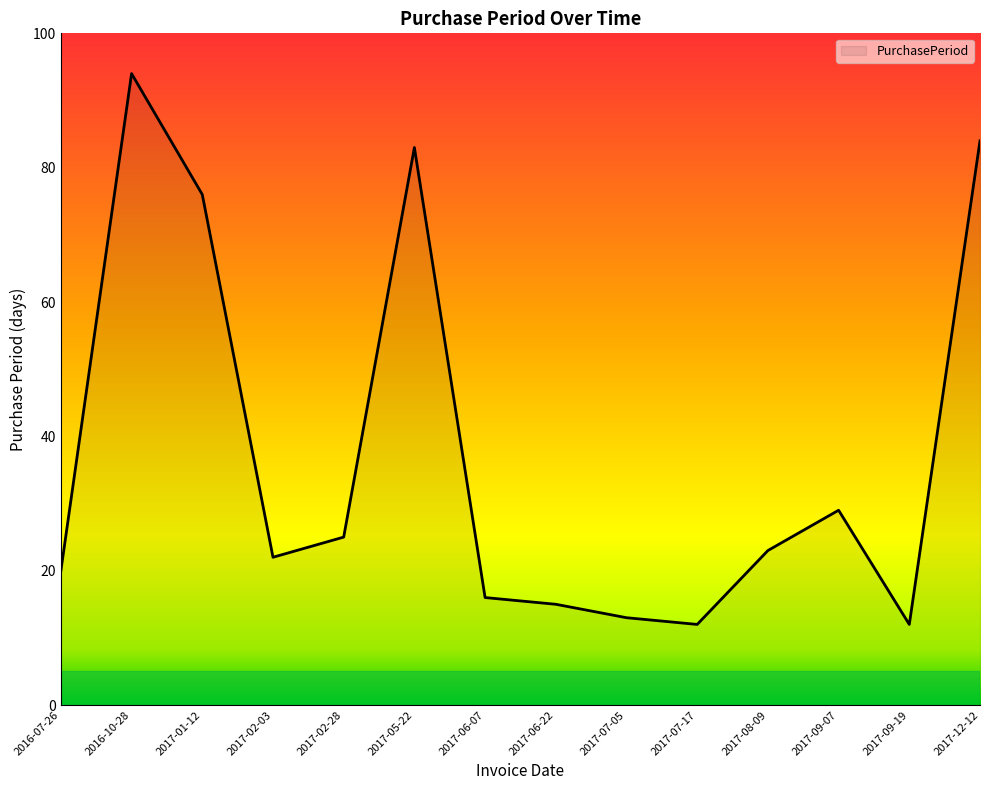

What position from the left is 2017-12-12?

14